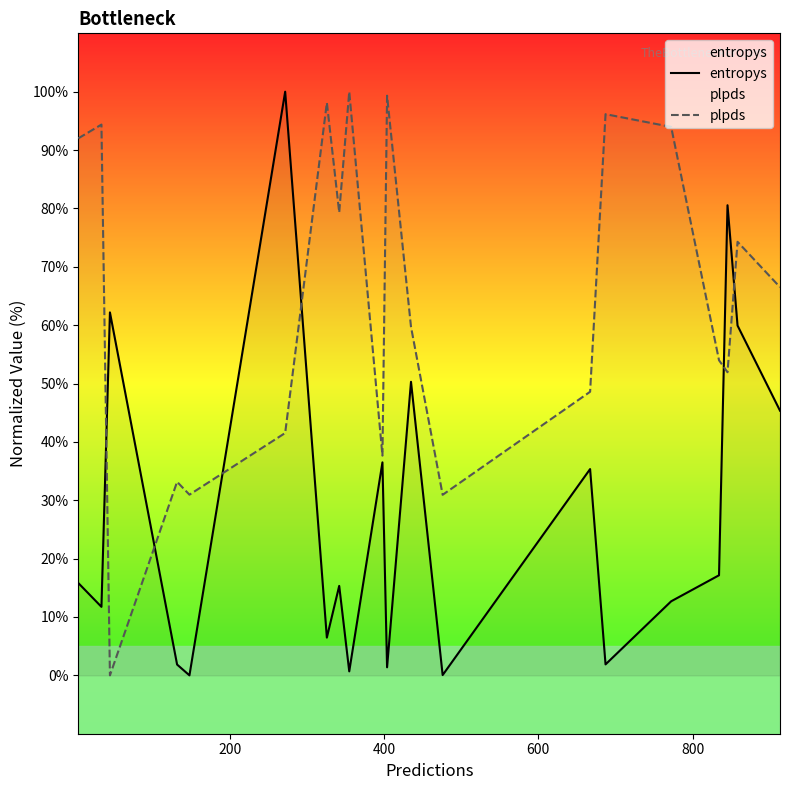

True or false: plpds and entropys intersect in this chart.

True